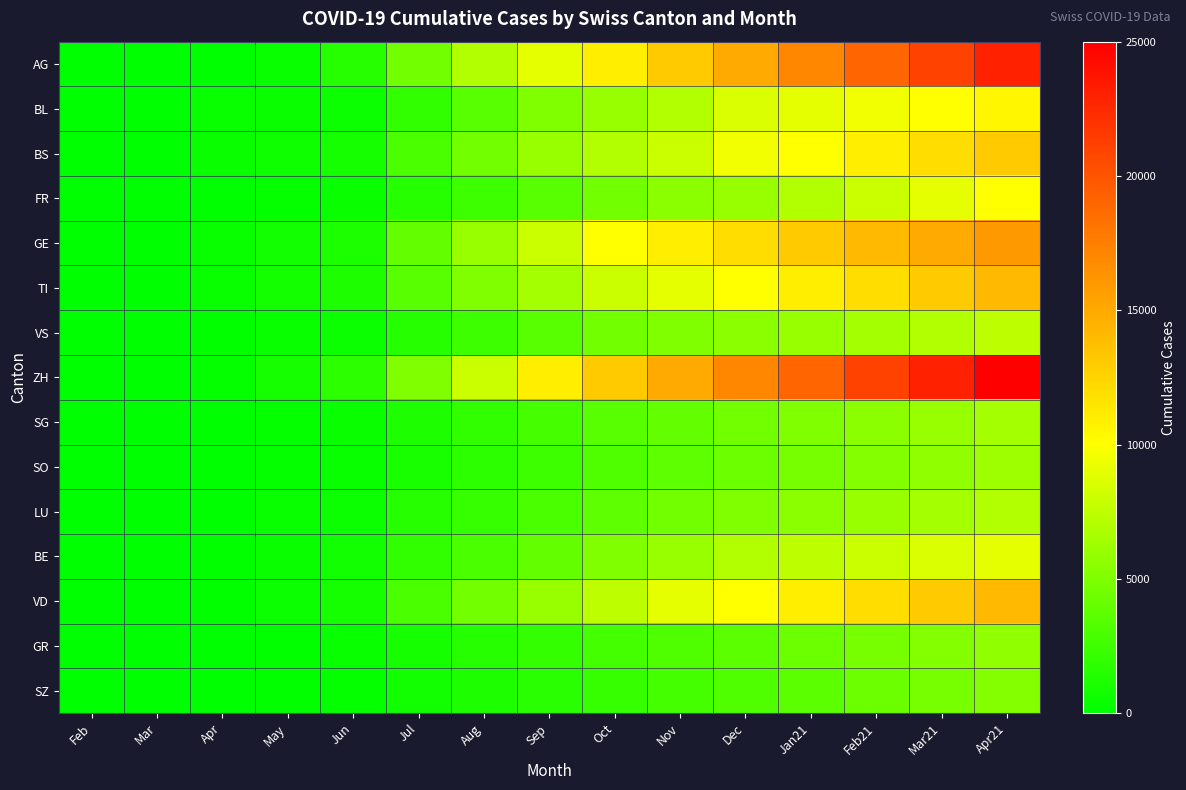

Which category has the lowest value across all series?

Feb